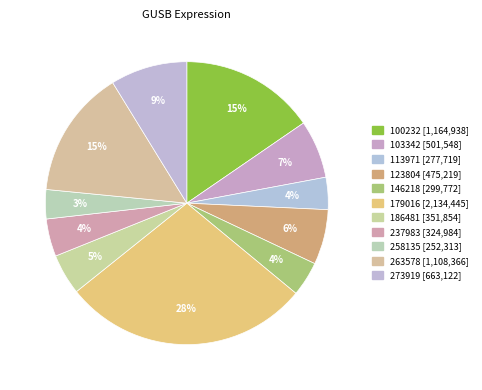

What is the change in value from 113971 to 258135?

-25406